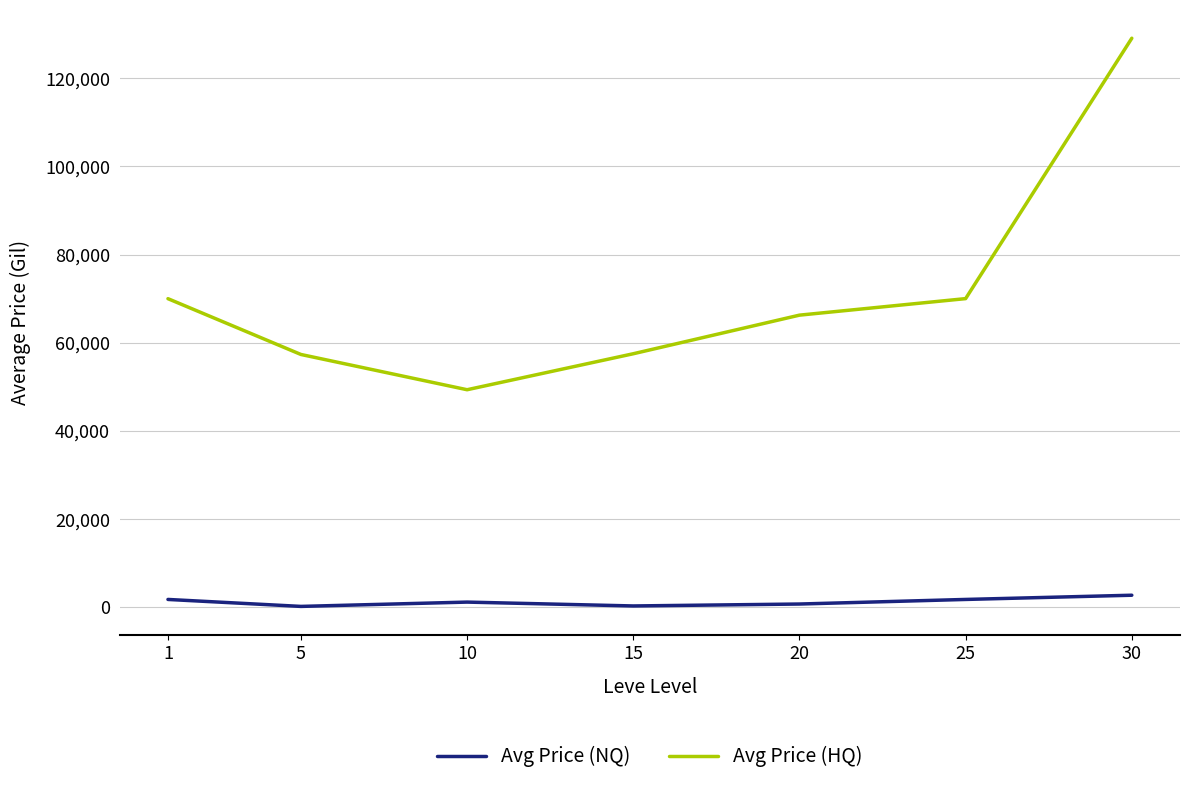

What are all the series names shown in the legend?

Avg Price (NQ), Avg Price (HQ)